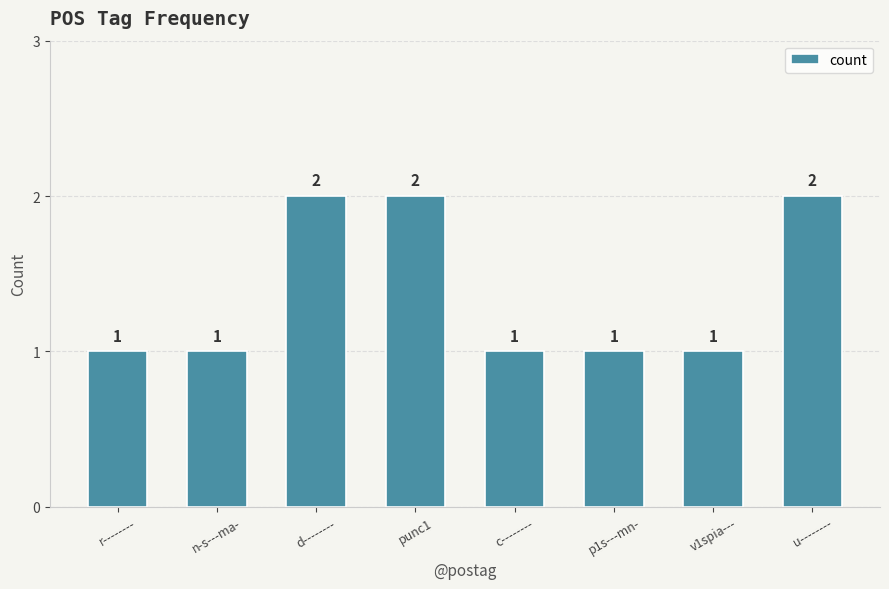

What is the average value?

1